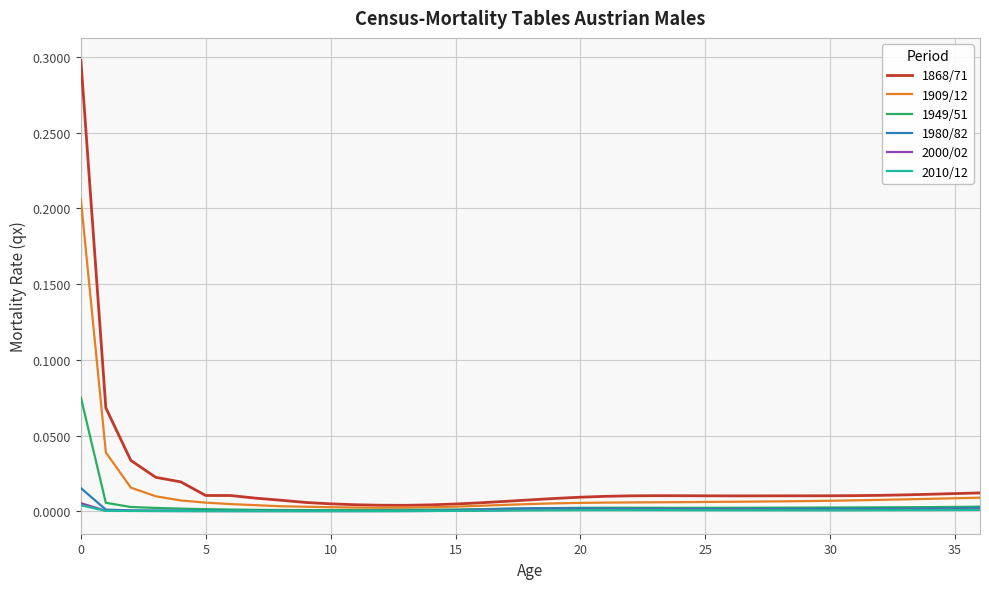

Which series has the largest range (max minus min)?

1868/71